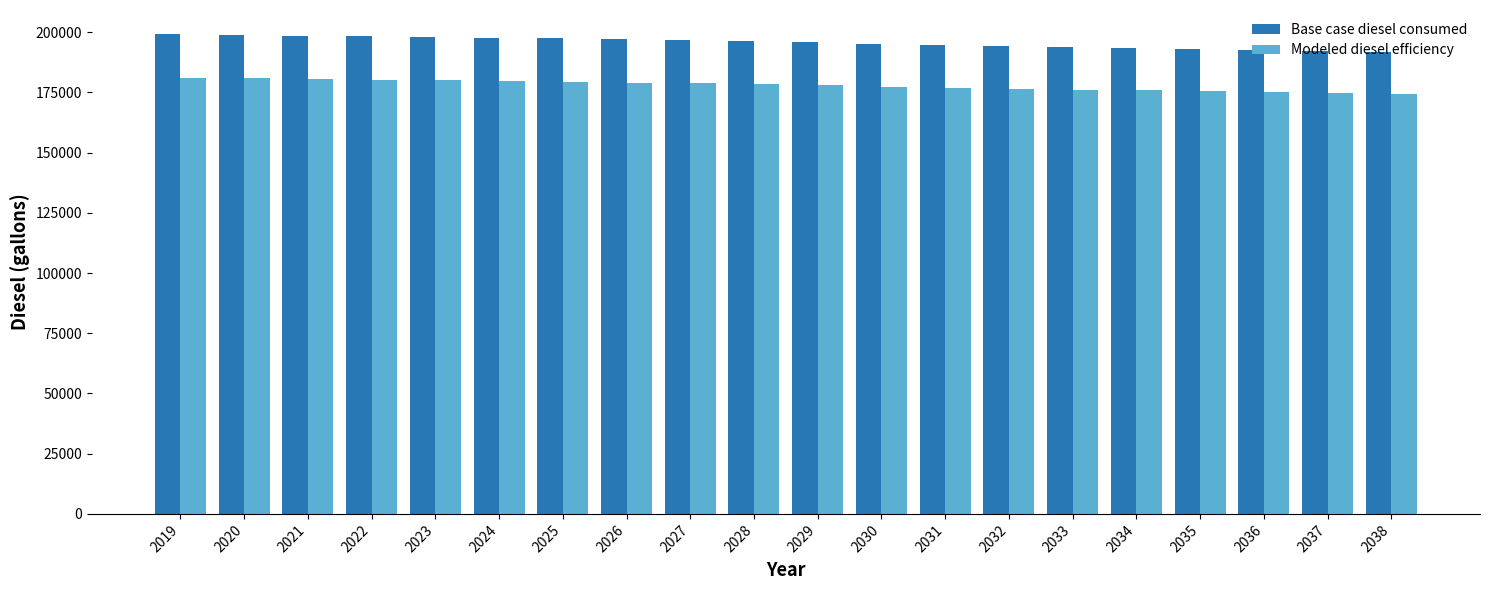

What is the total value across all series at 2021?

379073.0